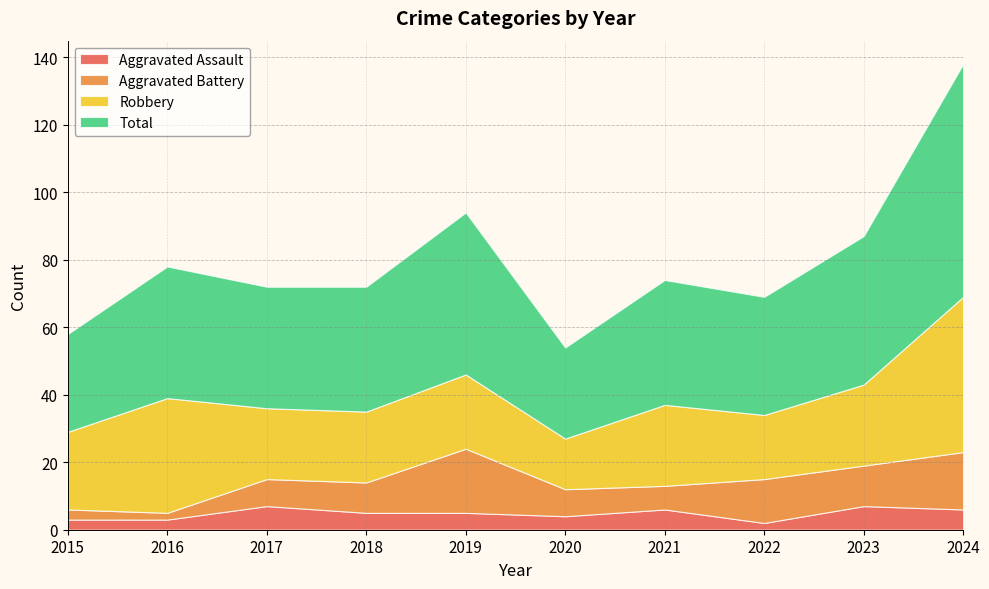

Reading left to right, transcribe all the data shown in this chart.

Aggravated Assault: 2015=3	2016=3	2017=7	2018=5	2019=5	2020=4	2021=6	2022=2	2023=7	2024=6
Aggravated Battery: 2015=3	2016=2	2017=8	2018=9	2019=19	2020=8	2021=7	2022=13	2023=12	2024=17
Robbery: 2015=23	2016=34	2017=21	2018=21	2019=22	2020=15	2021=24	2022=19	2023=24	2024=46
Total: 2015=29	2016=39	2017=36	2018=37	2019=48	2020=27	2021=37	2022=35	2023=44	2024=69